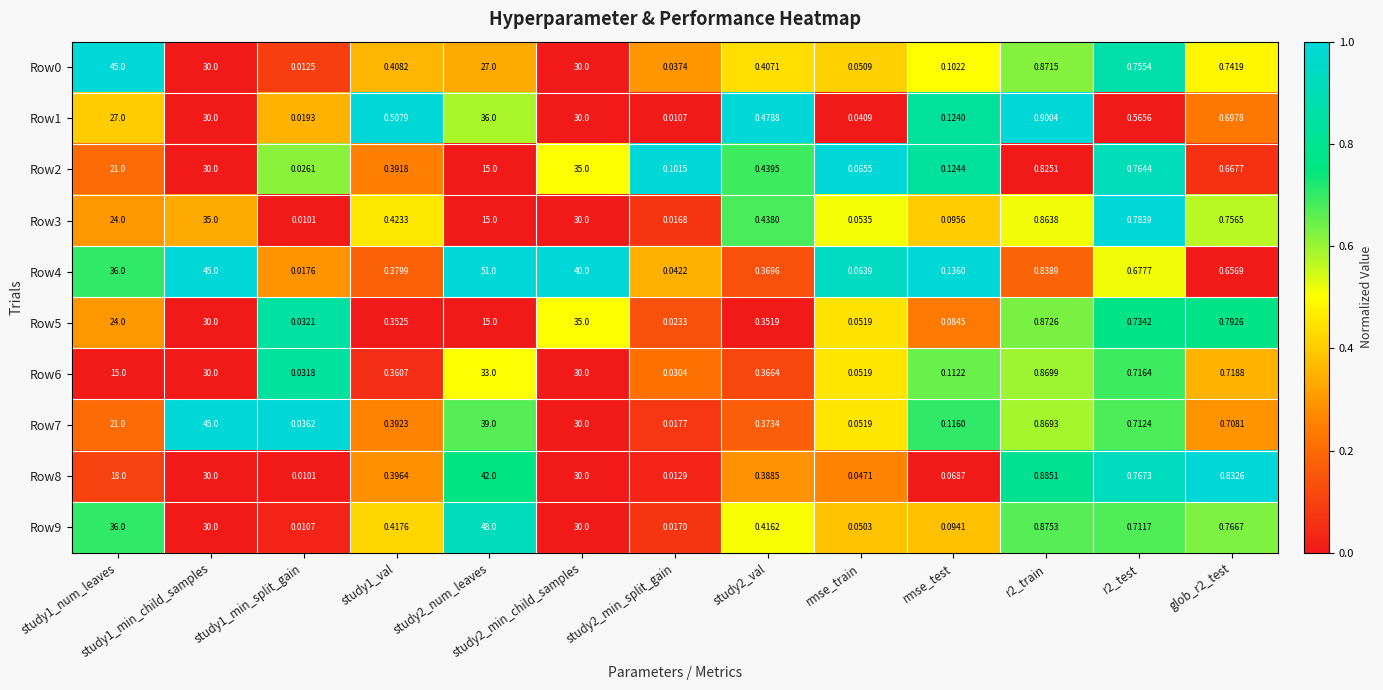

Which series has the largest total across all categories?

Row4